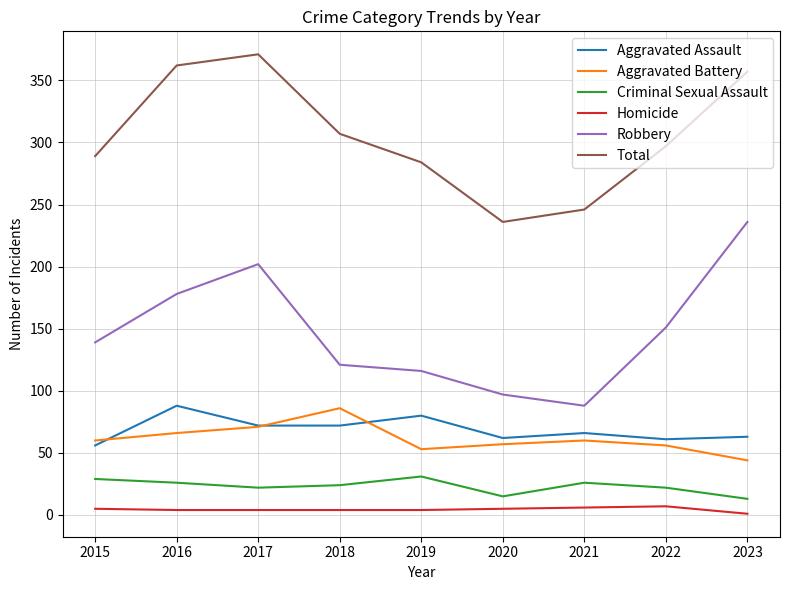

Where is the first local maximum for Aggravated Assault?

2016